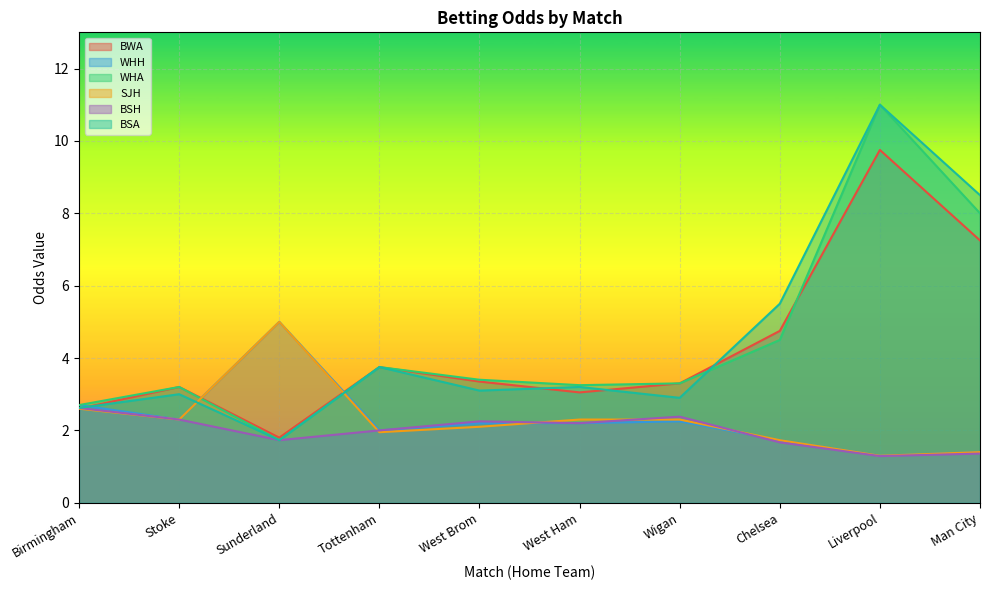

True or false: BSH and WHH intersect in this chart.

True